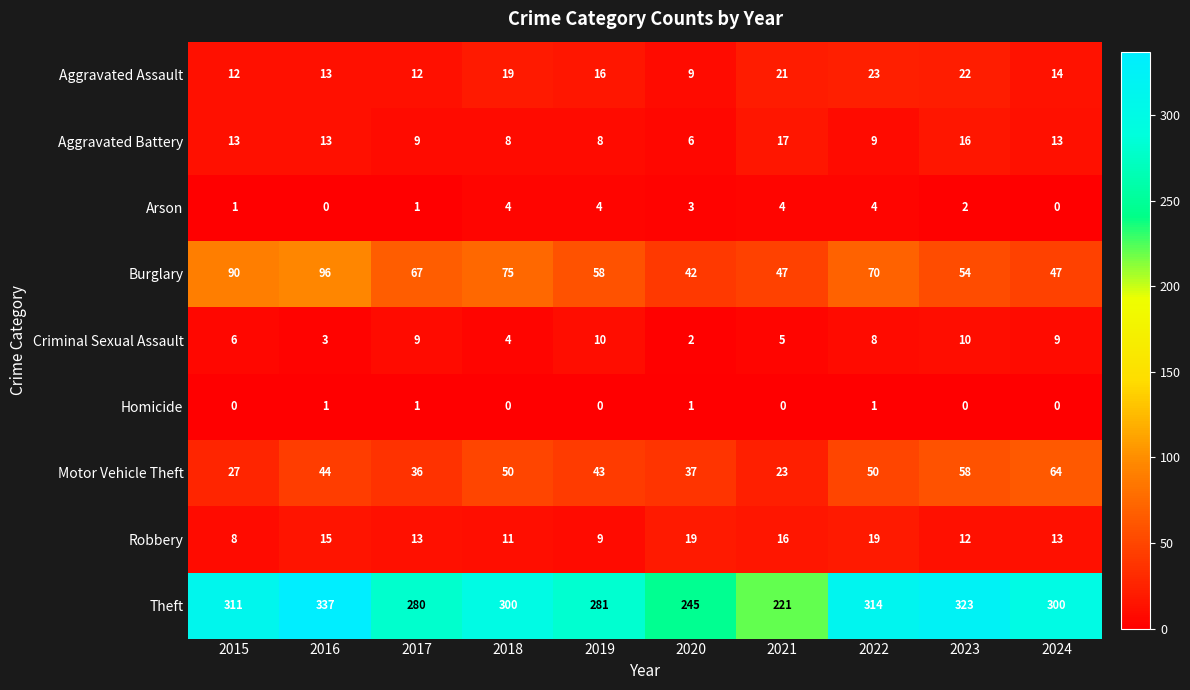

What is the sum of the Motor Vehicle Theft values at 2017 and 2016?

80